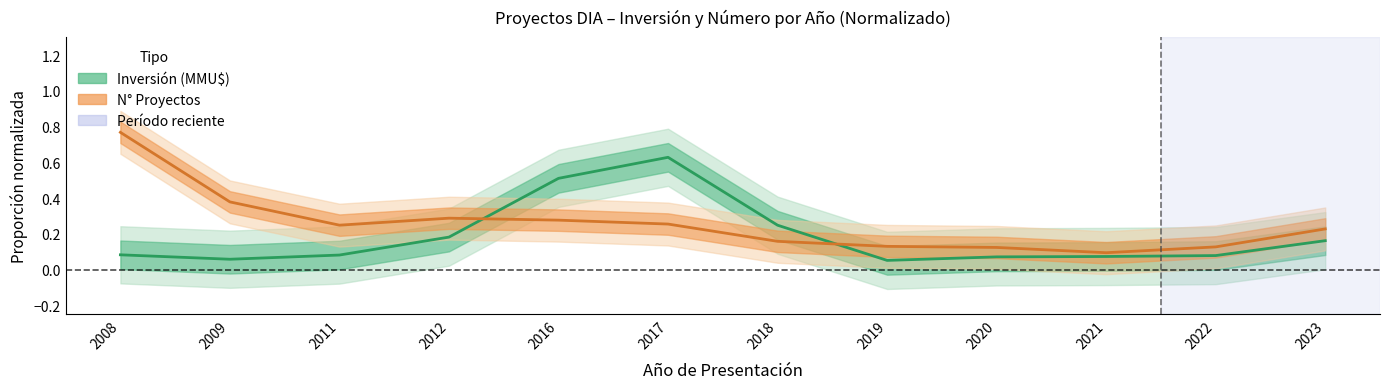

What is the value of the N° Proyectos point at the 7th from the left?

0.2